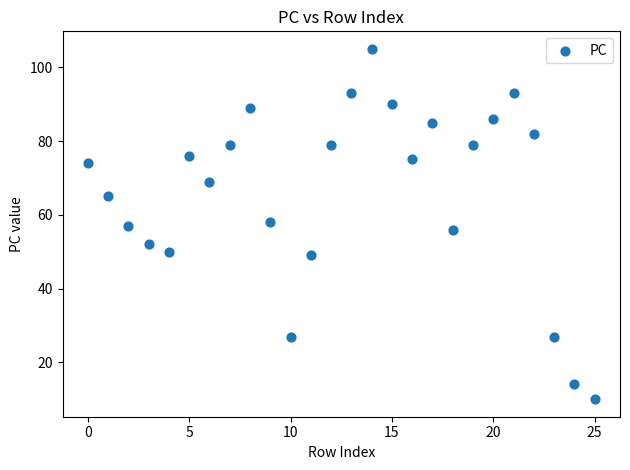

What is the range of Y values (max minus min)?

95